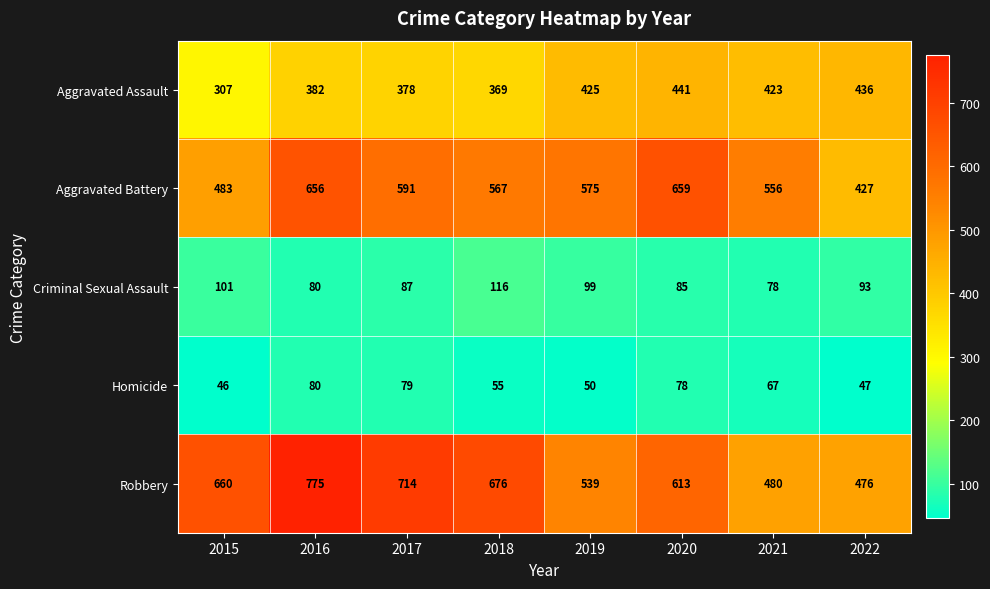

What is the total value across all series at 2022?

1479